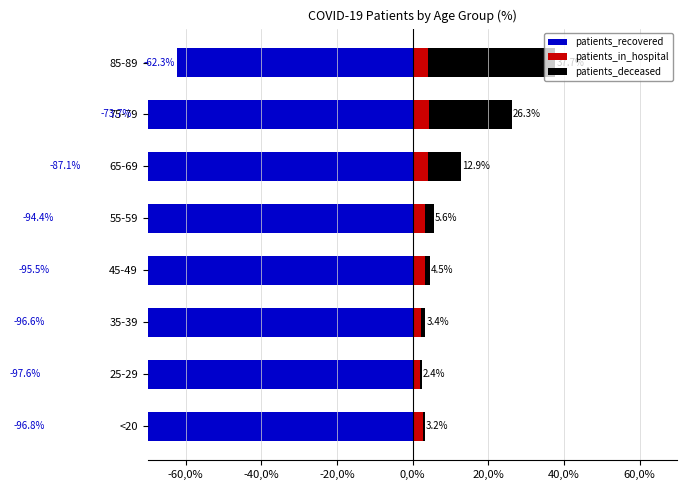

How many bars are there in total?

24